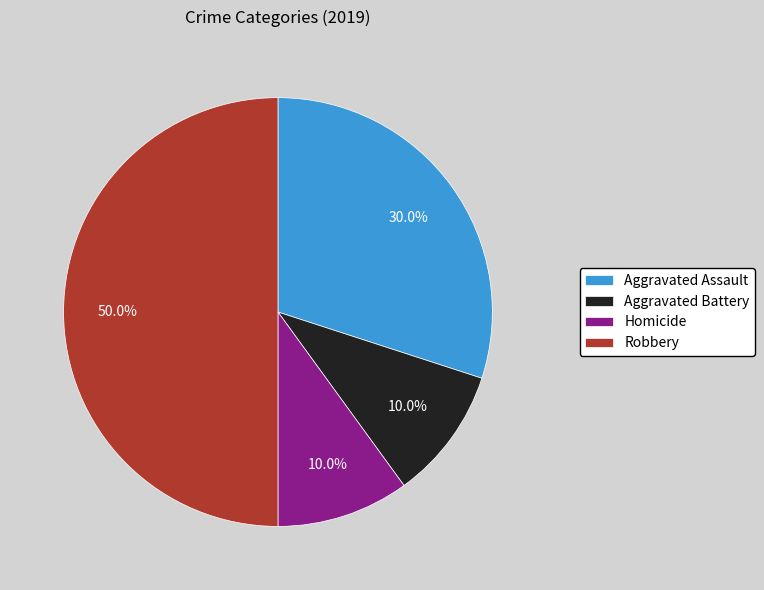

Count the number of slices in the pie.

4